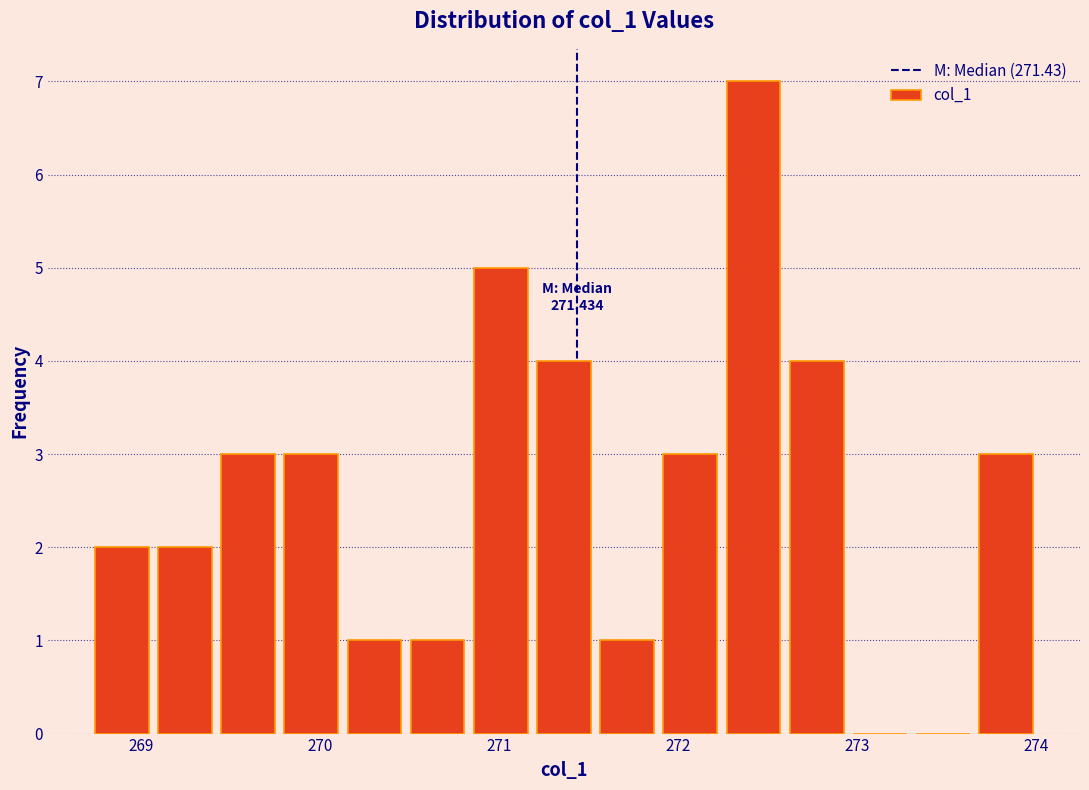

Around what value on the x-axis is the tallest bar? Give the approximate position of its centre, as read against the axis.

272.4